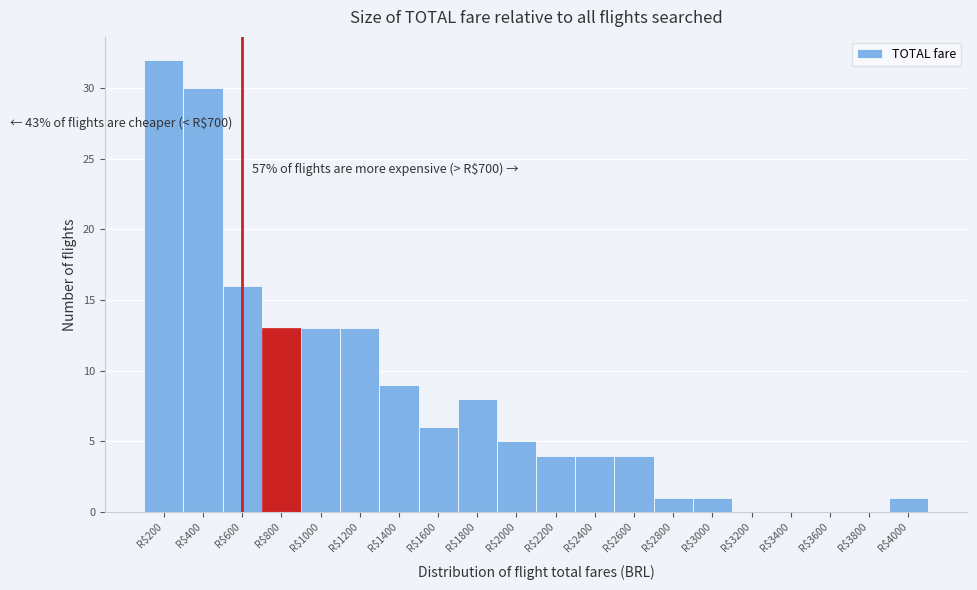

Which category has the highest value across all series?

R$200